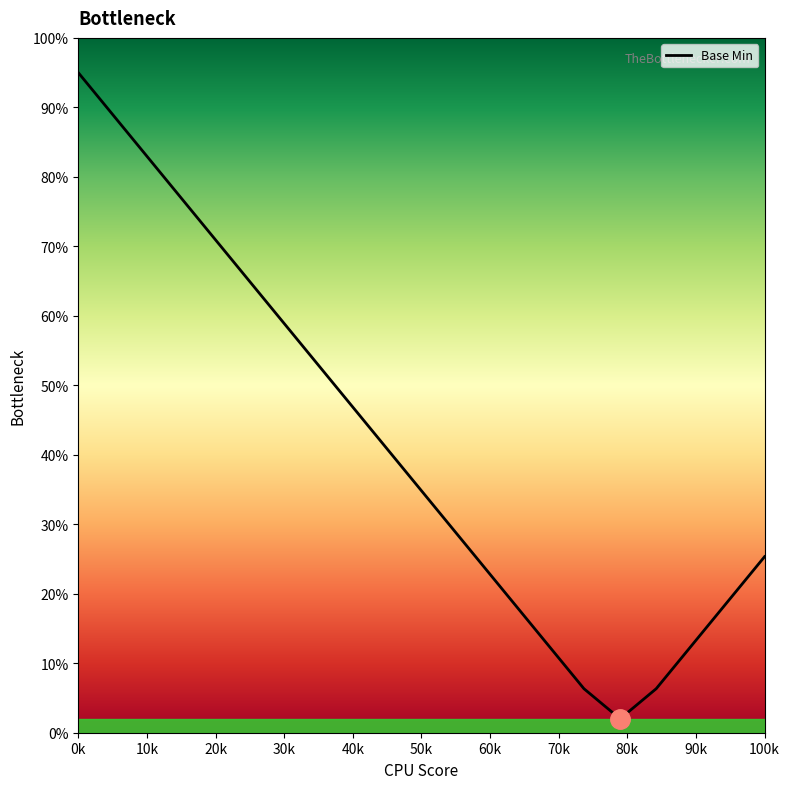

Which has a higher value, 60k or 80k?

60k